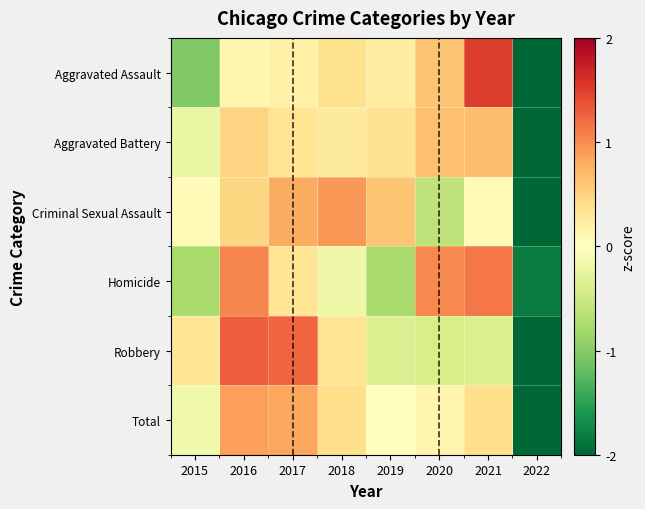

What is the total value across all series at 2022?

-13.2